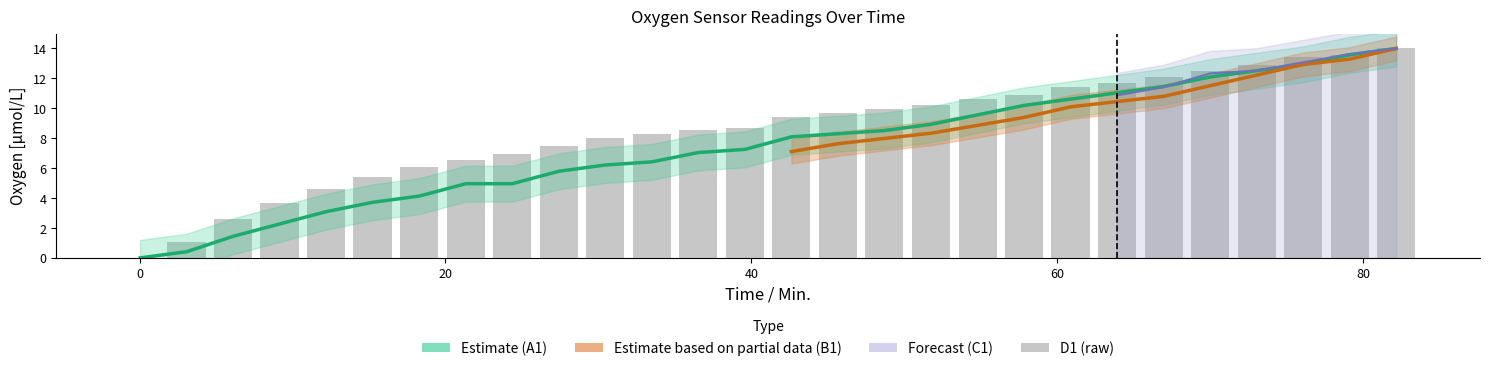

What is the sum of all A1 values?

209.5